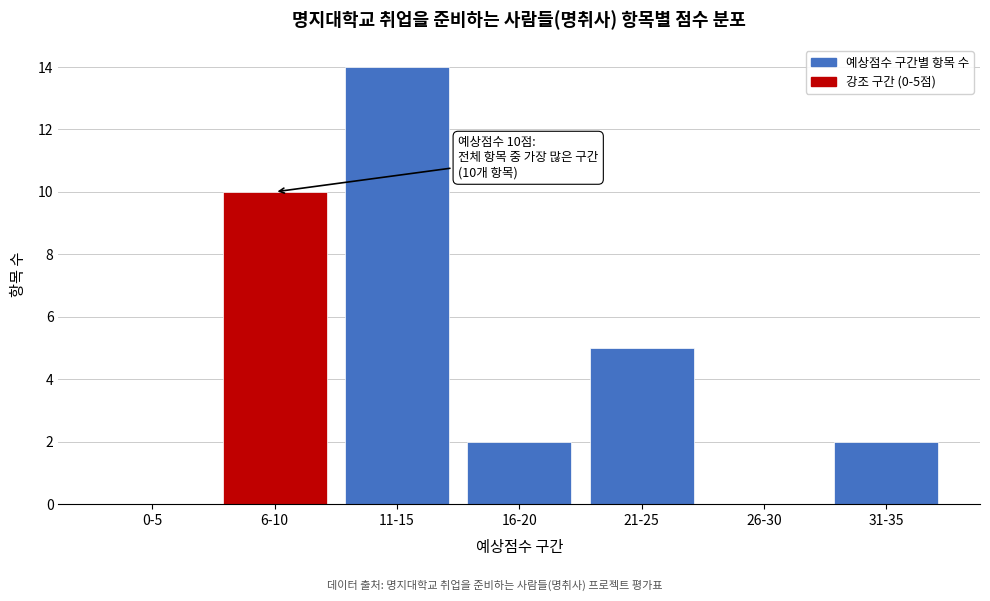

Reading right to left, what are all the values shown in this chart?

31-35=2	26-30=0	21-25=5	16-20=2	11-15=14	6-10=10	0-5=0